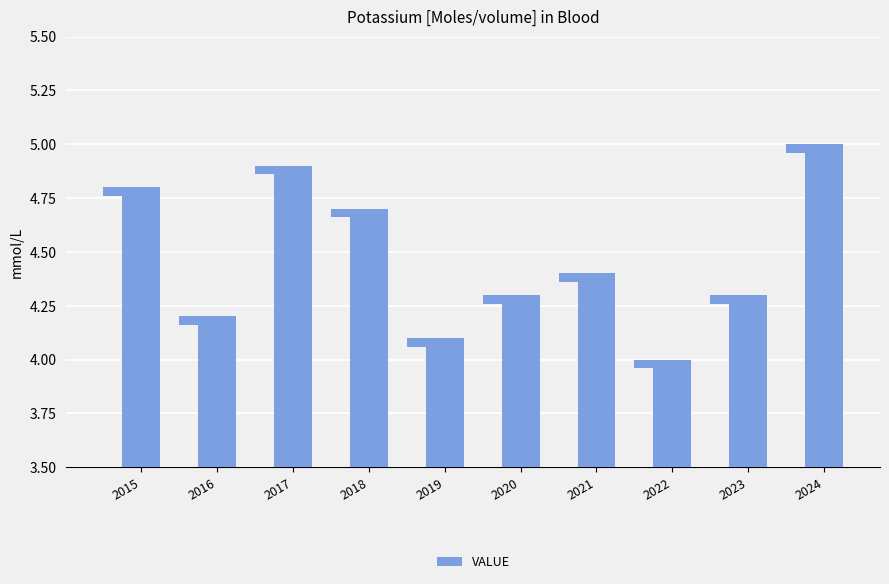

At which category does the chart reach its minimum across all series?

2022